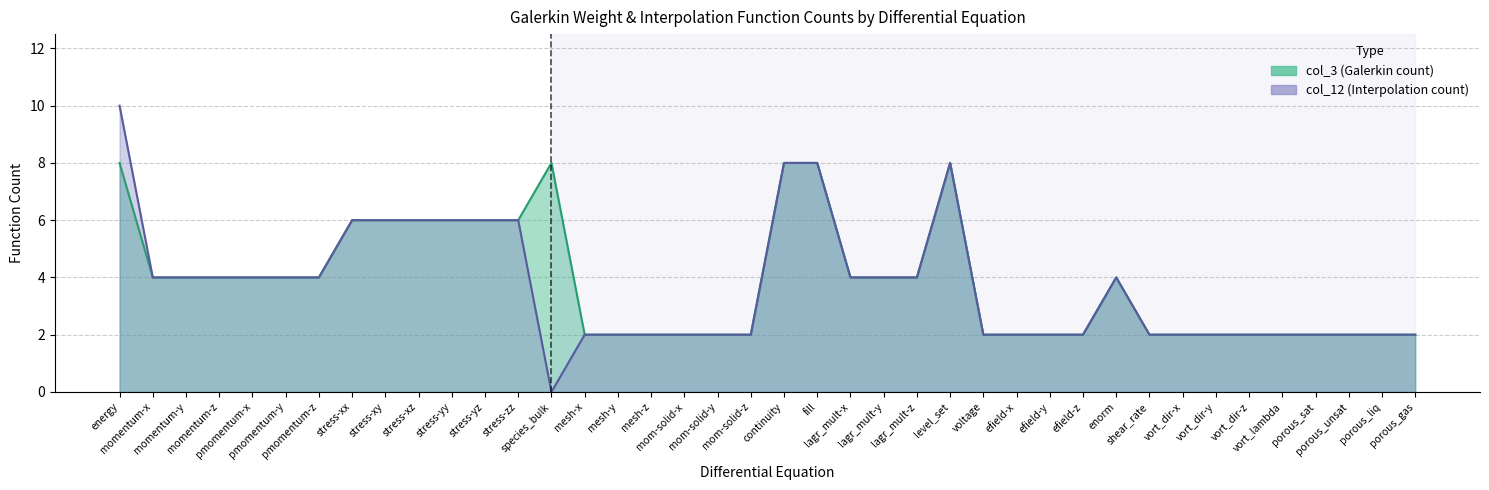

At which category is the sum across all series the highest?

energy